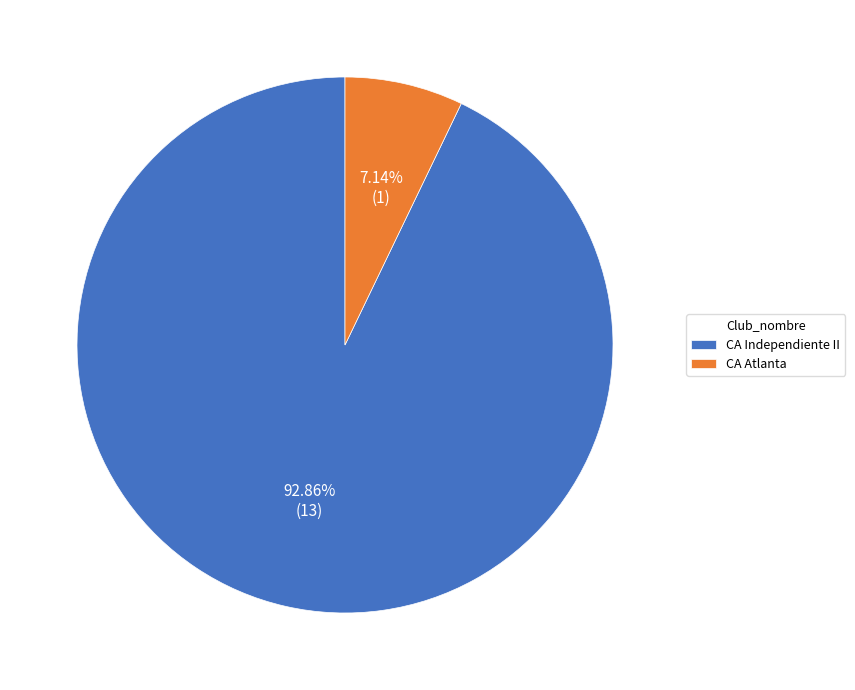

To the nearest percent, what is the difference between the CA Atlanta and CA Independiente II slice percentages?

86%